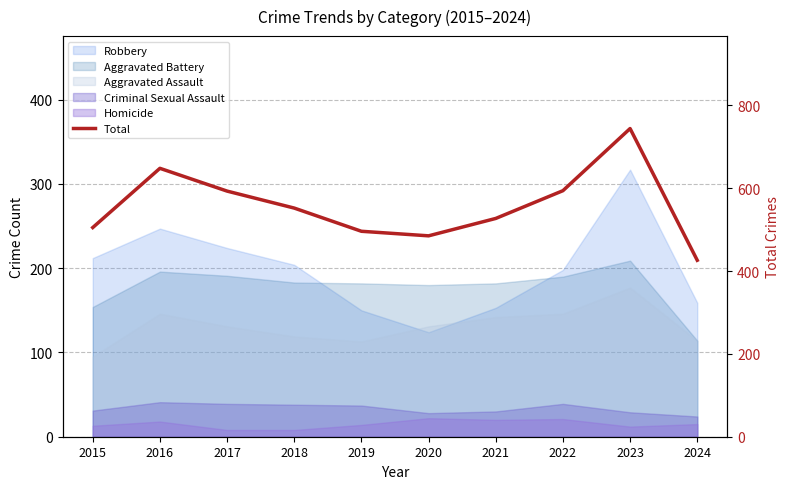

The chart shows a value of 496 at 2019. True or false?

True